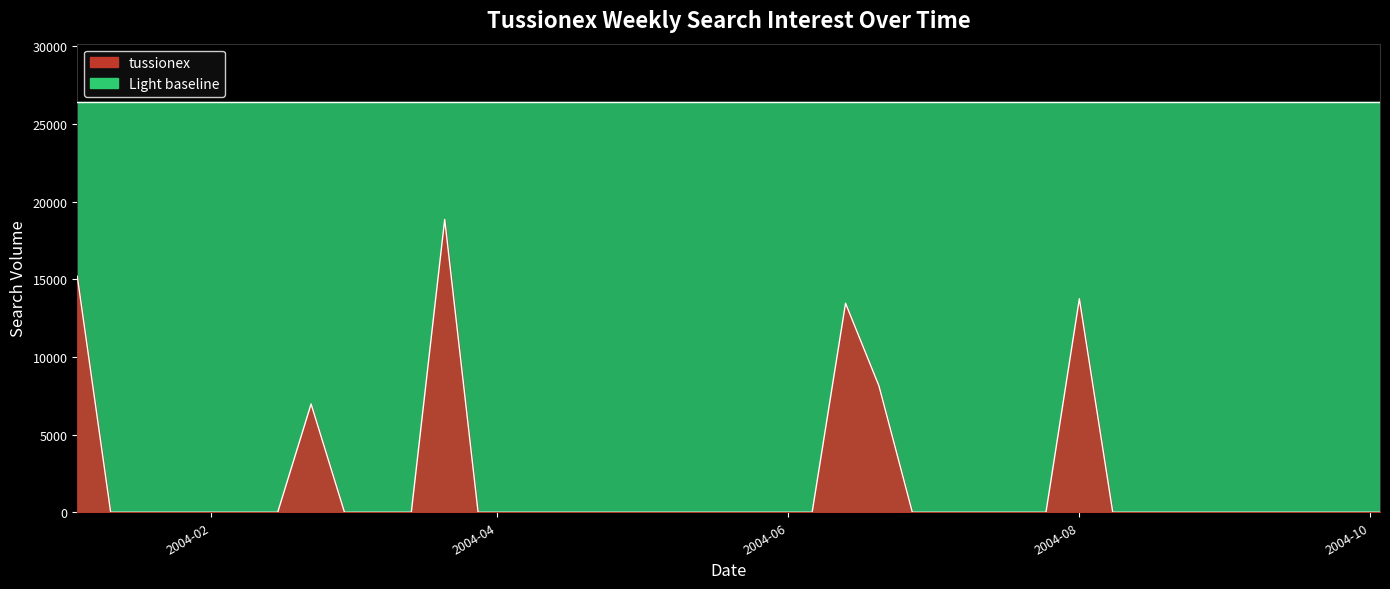

Where is the data nearest to the value 10800?

2004-08